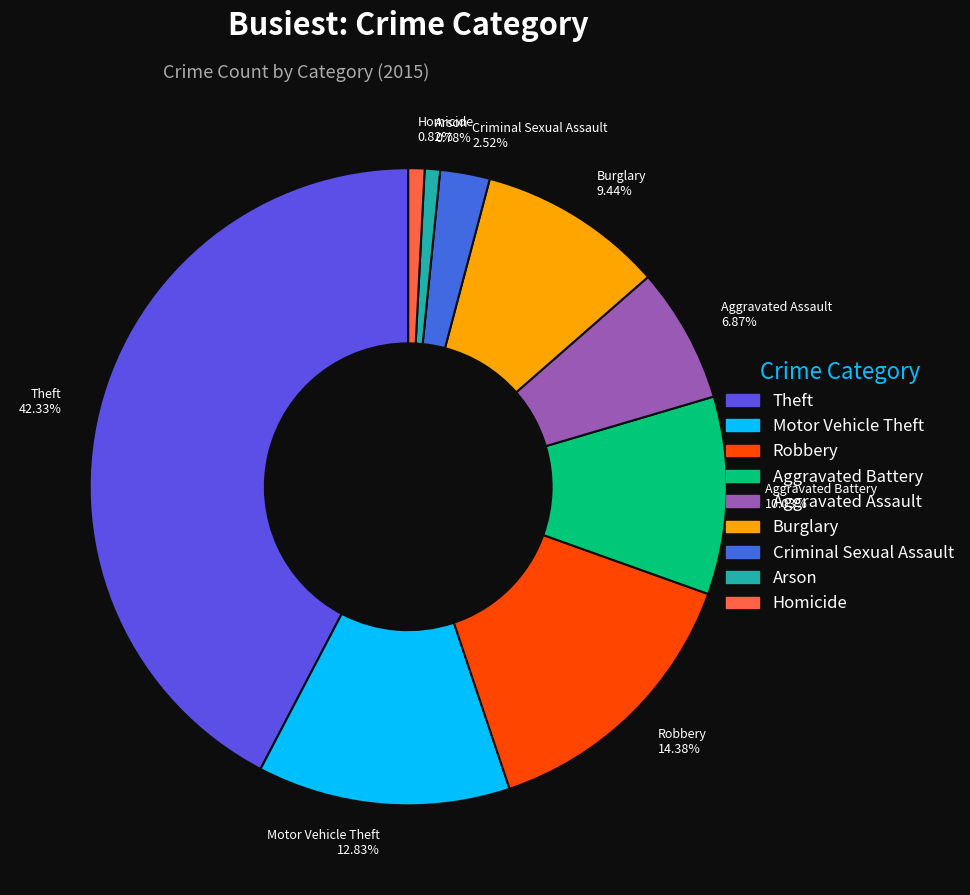

The Aggravated Battery slice represents 21% of the pie. True or false?

False